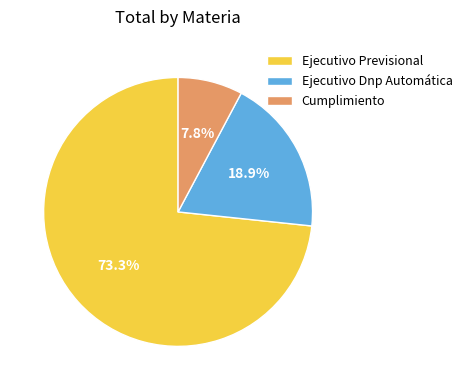

Between Cumplimiento and Ejecutivo Dnp Automática, which is larger?

Ejecutivo Dnp Automática